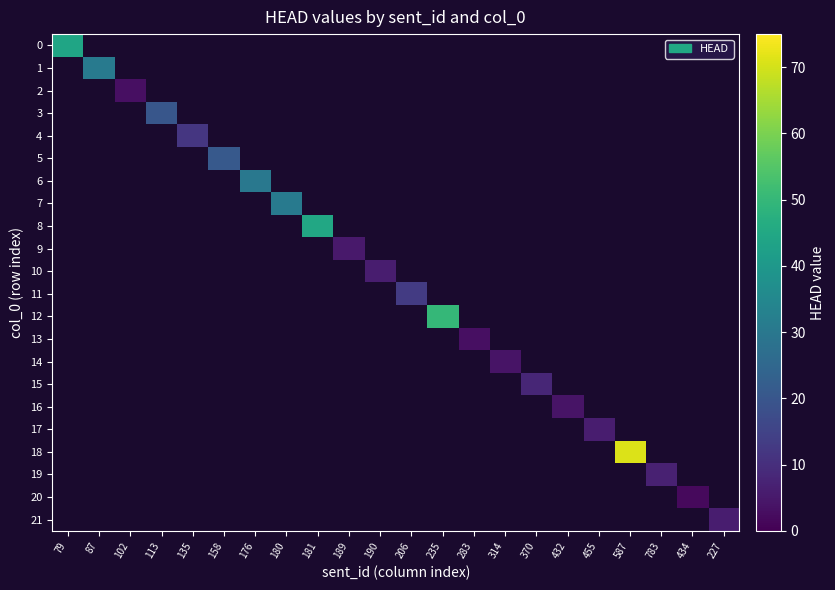

What is the greatest value displayed?

71.0